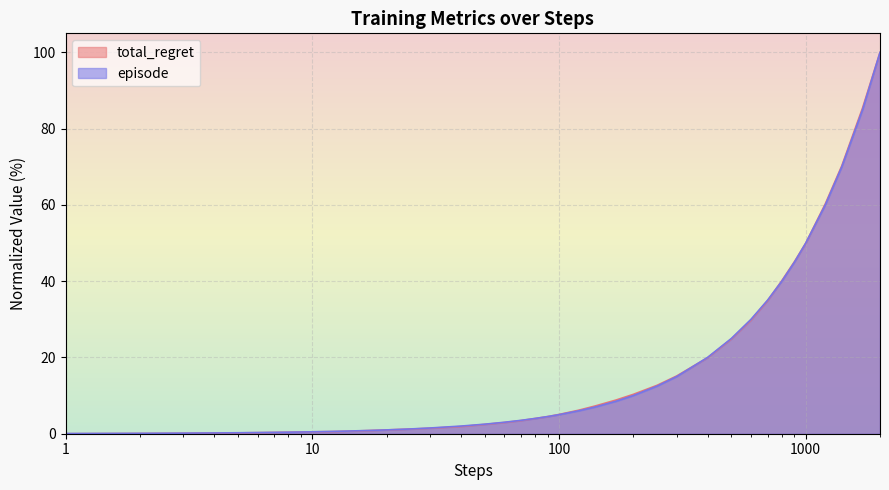

What is the highest value of the episode series?

100.0